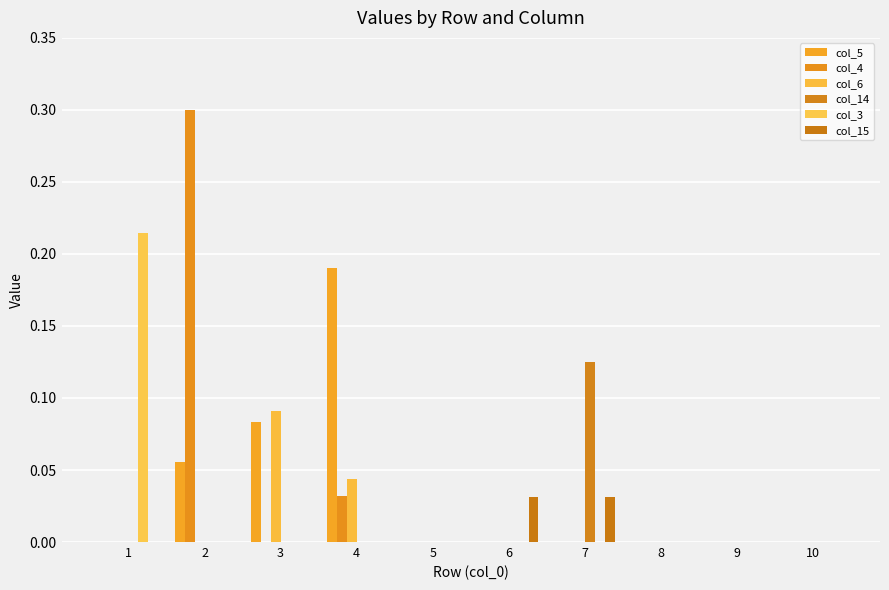

Is the value of col_6 at 4 greater than the value of col_14 at 9?

Yes